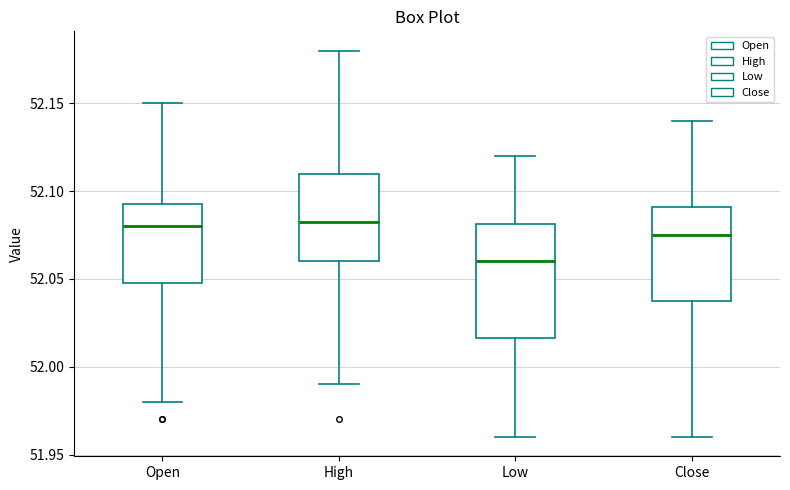

Where does the upper whisker of the box for Close end on the y-axis? The values are not printed on the chart, so give them approximately, as read against the axis.

52.140